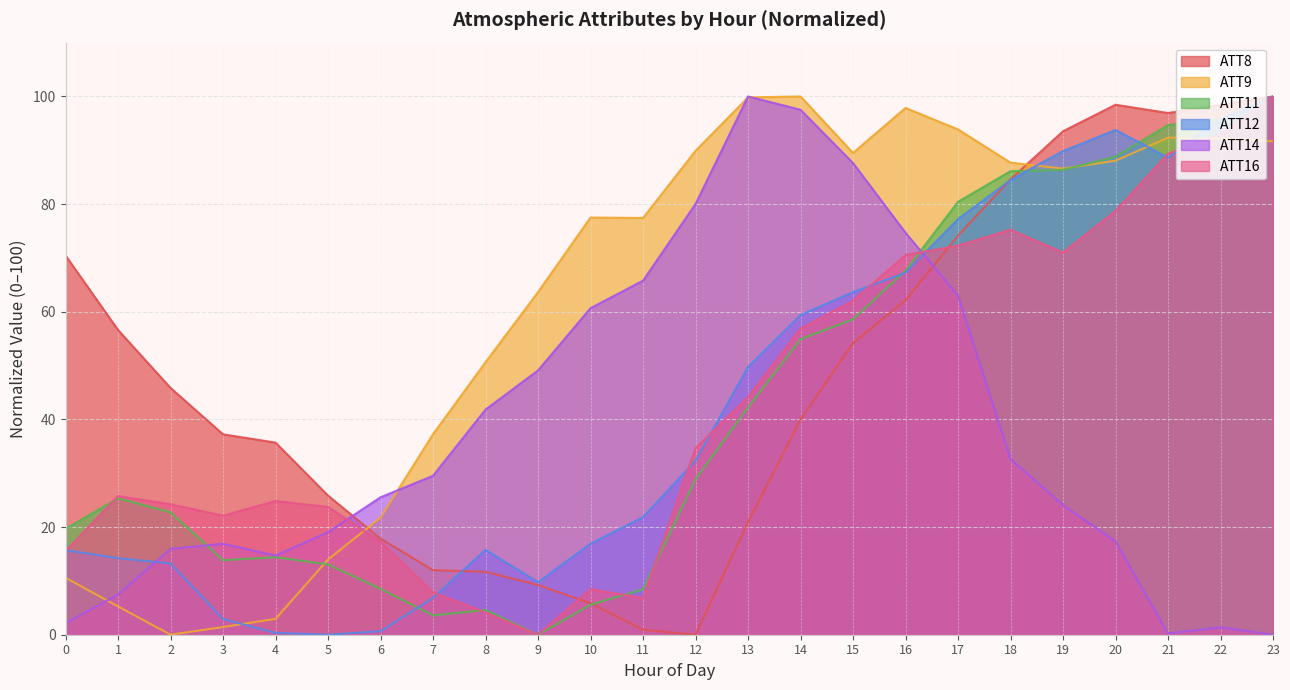

Where is the first local maximum for ATT8?

20